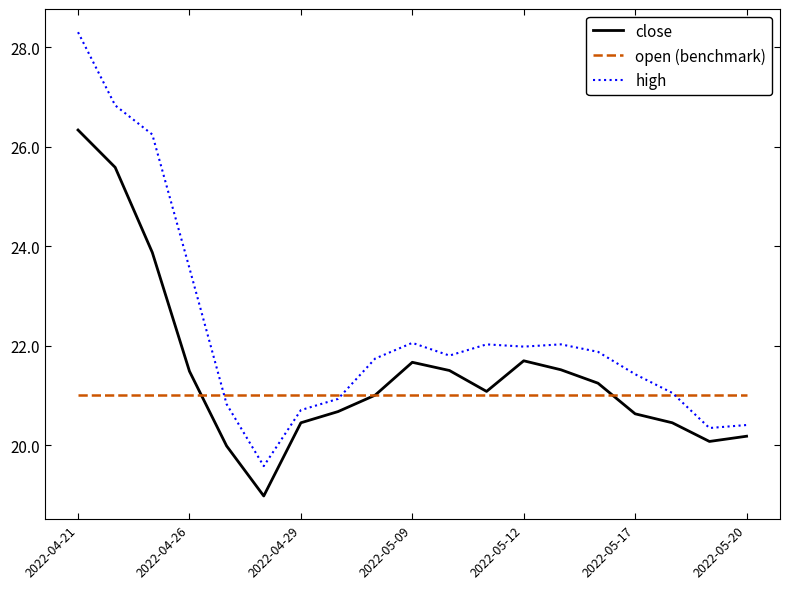

What is the minimum value shown in the chart?

19.0